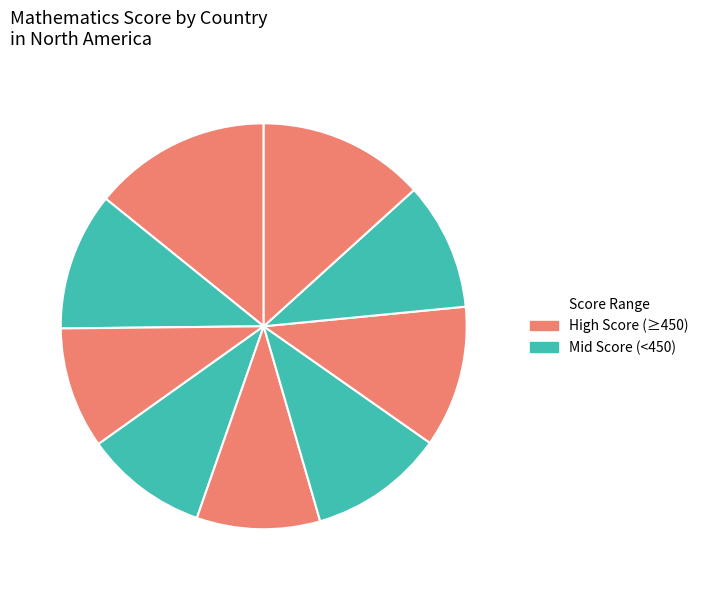

How many segments does this pie chart have?

9